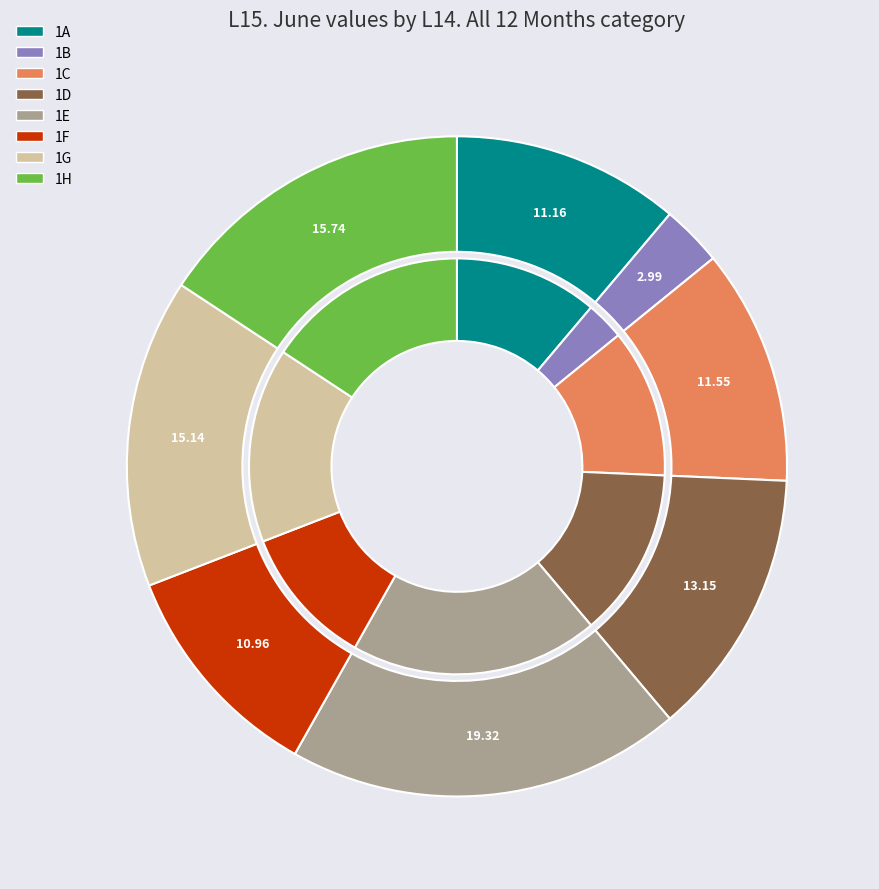

What is the smallest slice in the pie chart?

1B